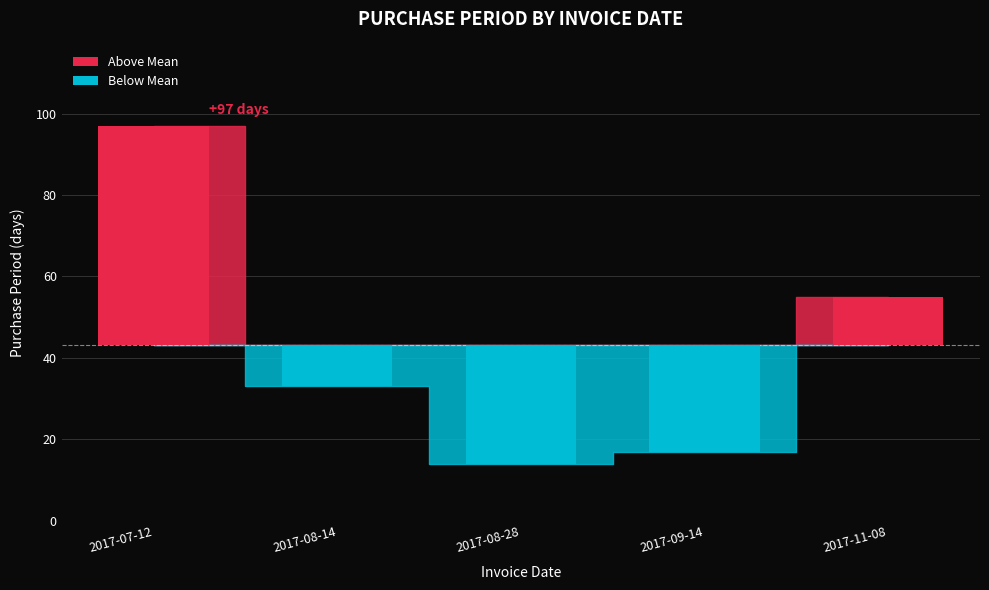

Does the chart contain stacked bars?

No